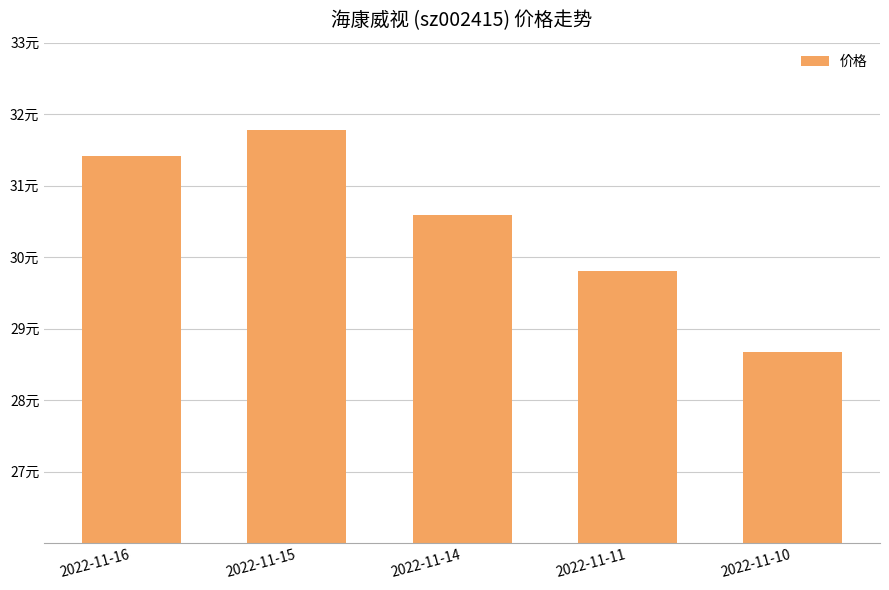

What is the difference between the values at 2022-11-11 and 2022-11-15?

2.0